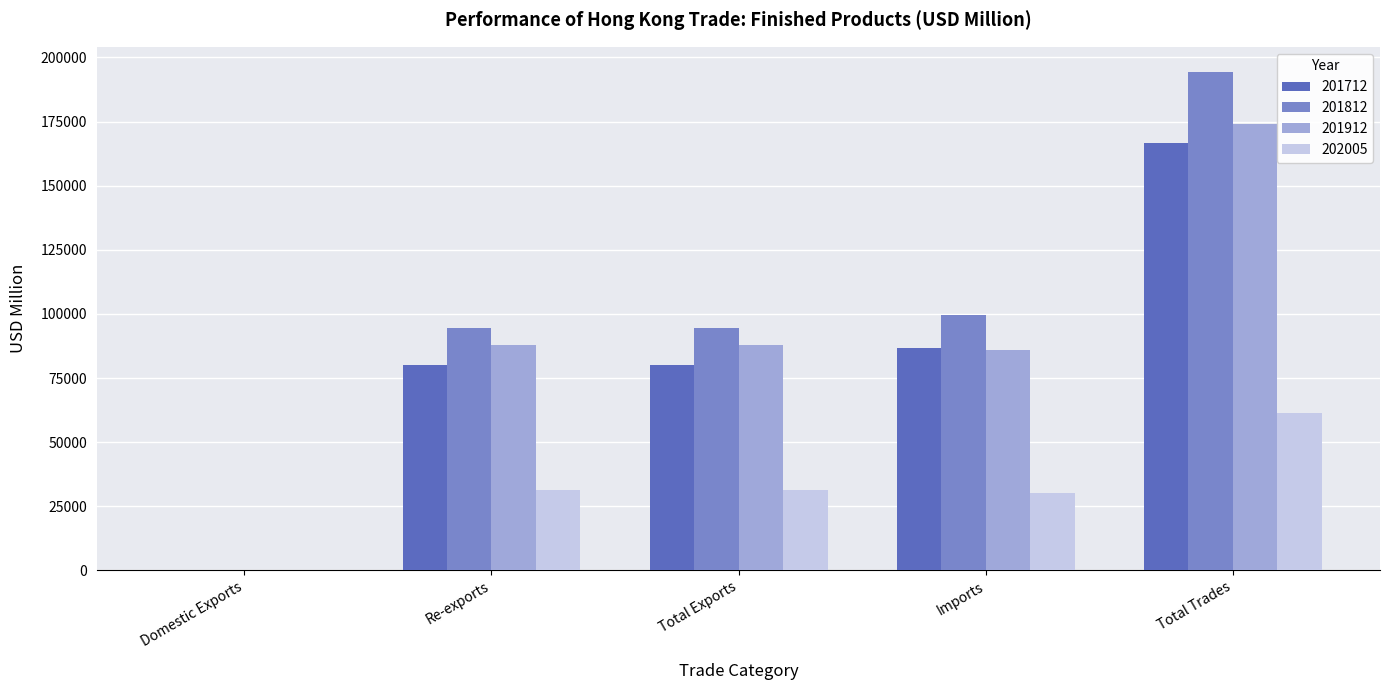

Read the 201812 value at Total Trades.

194420.1